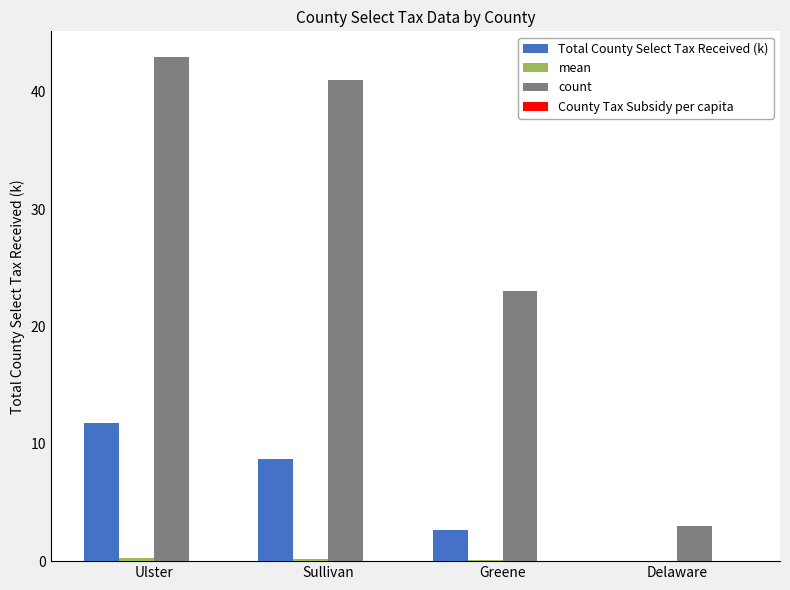

The Total County Select Tax Received (k) series shows 2.6 at Greene. True or false?

True